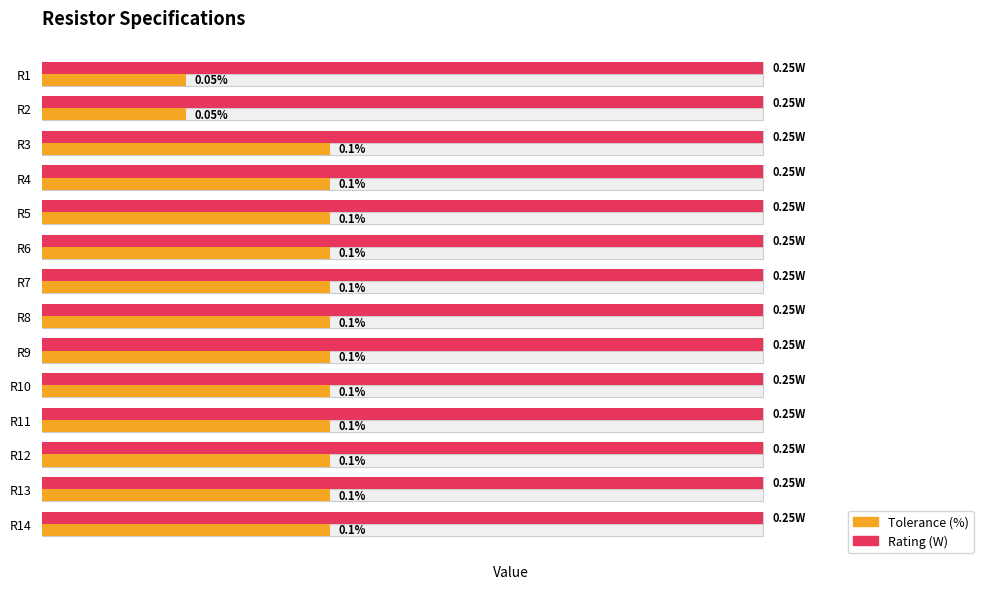

Are the bars horizontal?

Yes